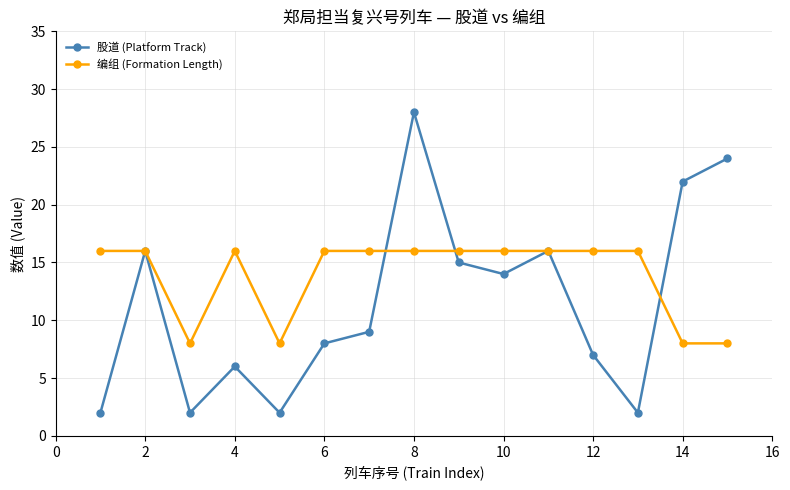

List the series in order of their peak value, highest first.

股道 (Platform Track), 编组 (Formation Length)